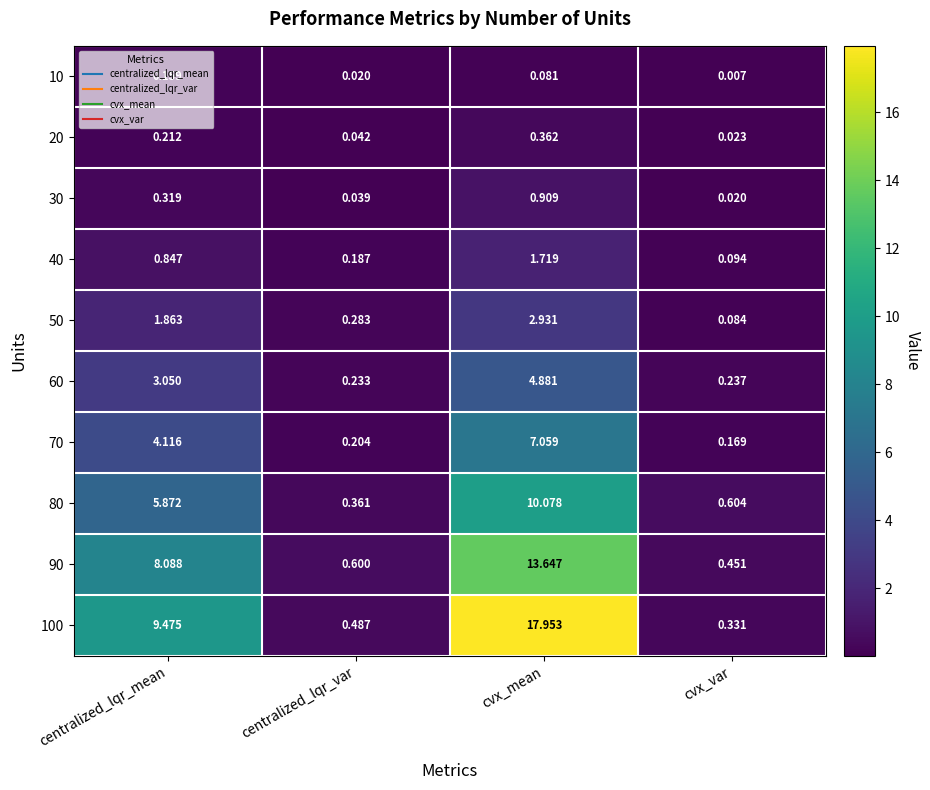

At which category is the sum across all series the highest?

cvx_mean